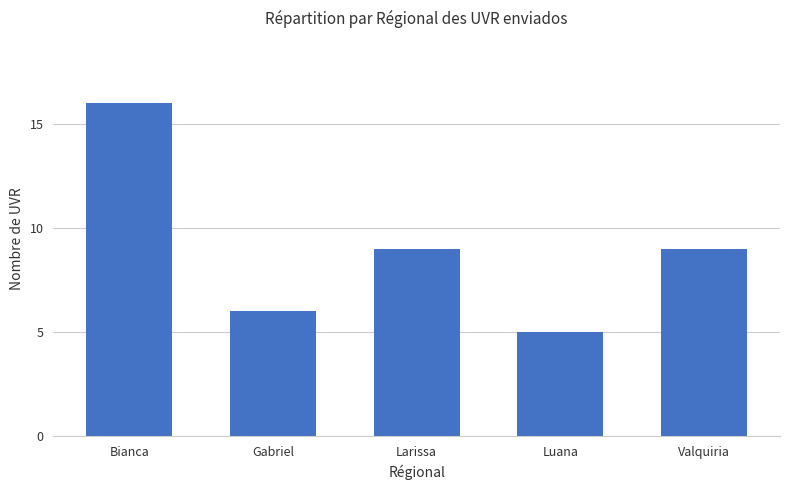

Reading left to right, what are all the values shown in this chart?

Bianca=16	Gabriel=6	Larissa=9	Luana=5	Valquiria=9